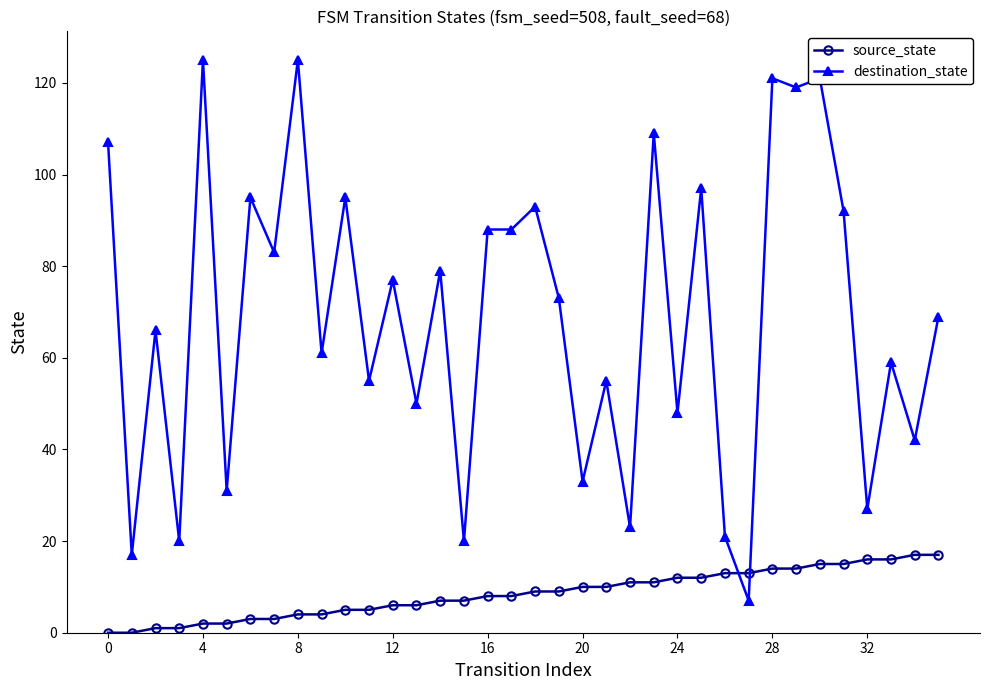

Which series has the largest total across all categories?

destination_state